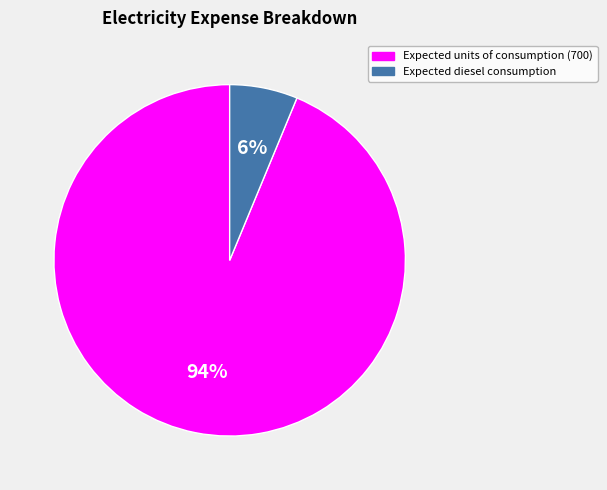

Is Expected diesel consumption the majority of the pie?

No